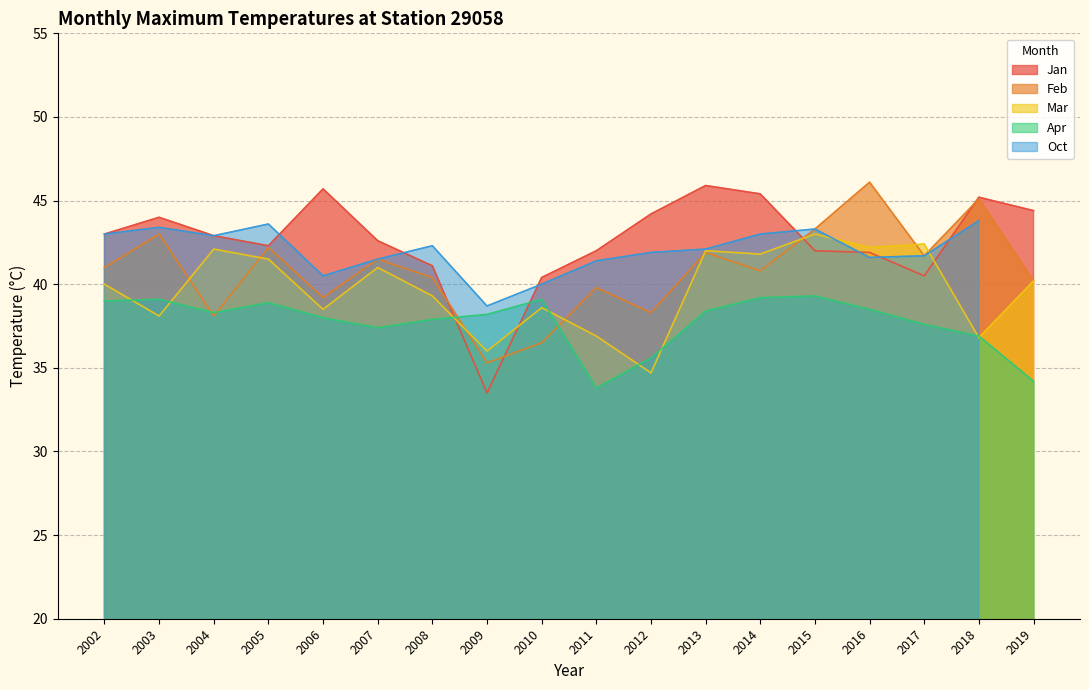

How many interior local valleys does the Jan series have?

3